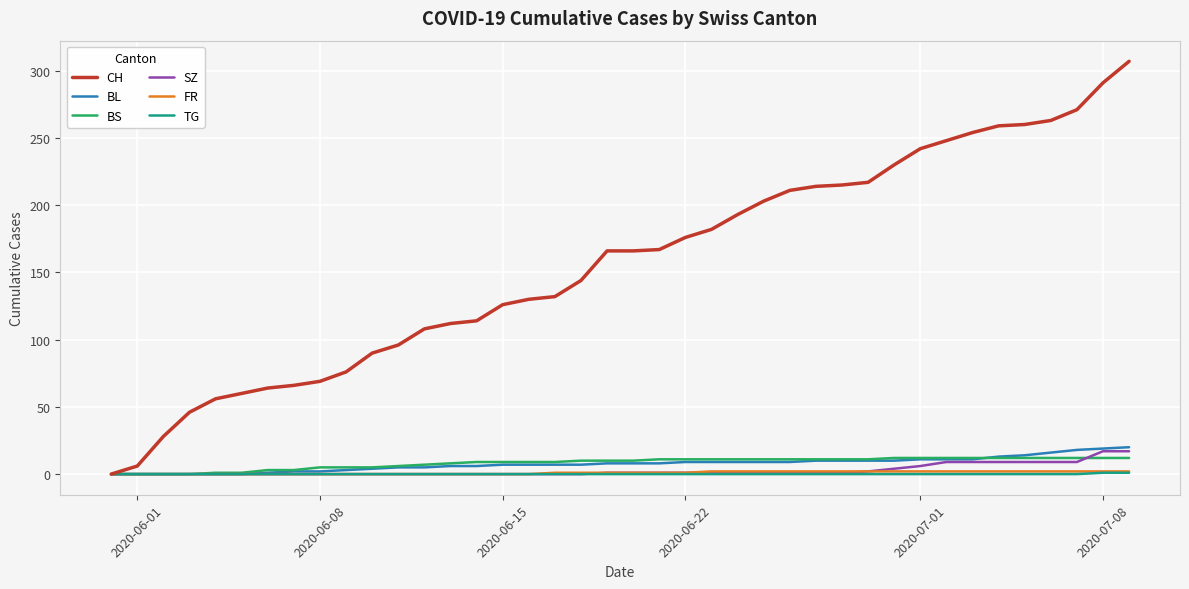

Which series has the largest total across all categories?

CH